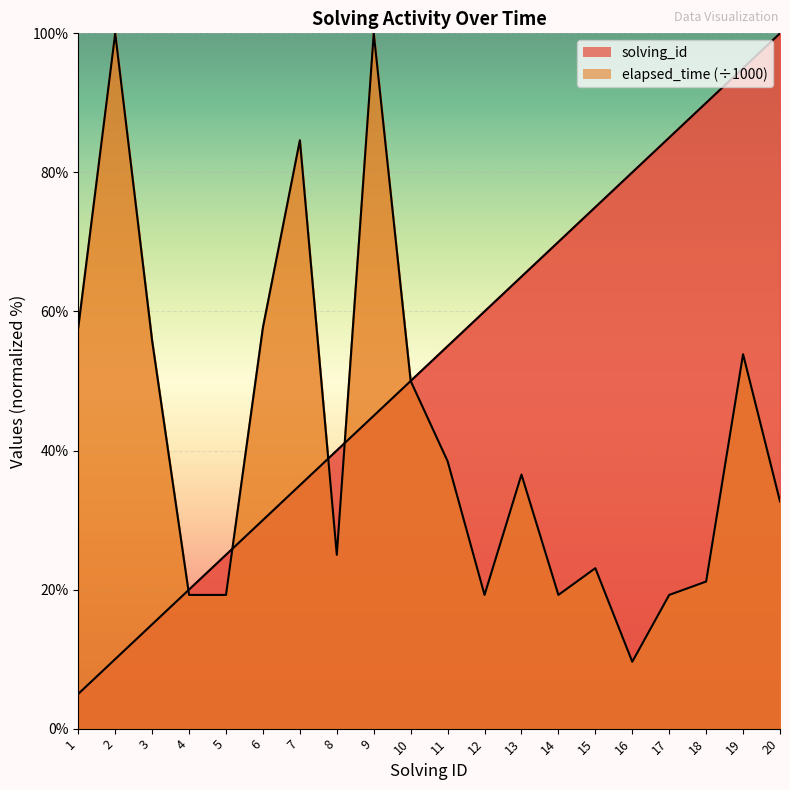

How many interior local peaks does the elapsed_time series have?

6